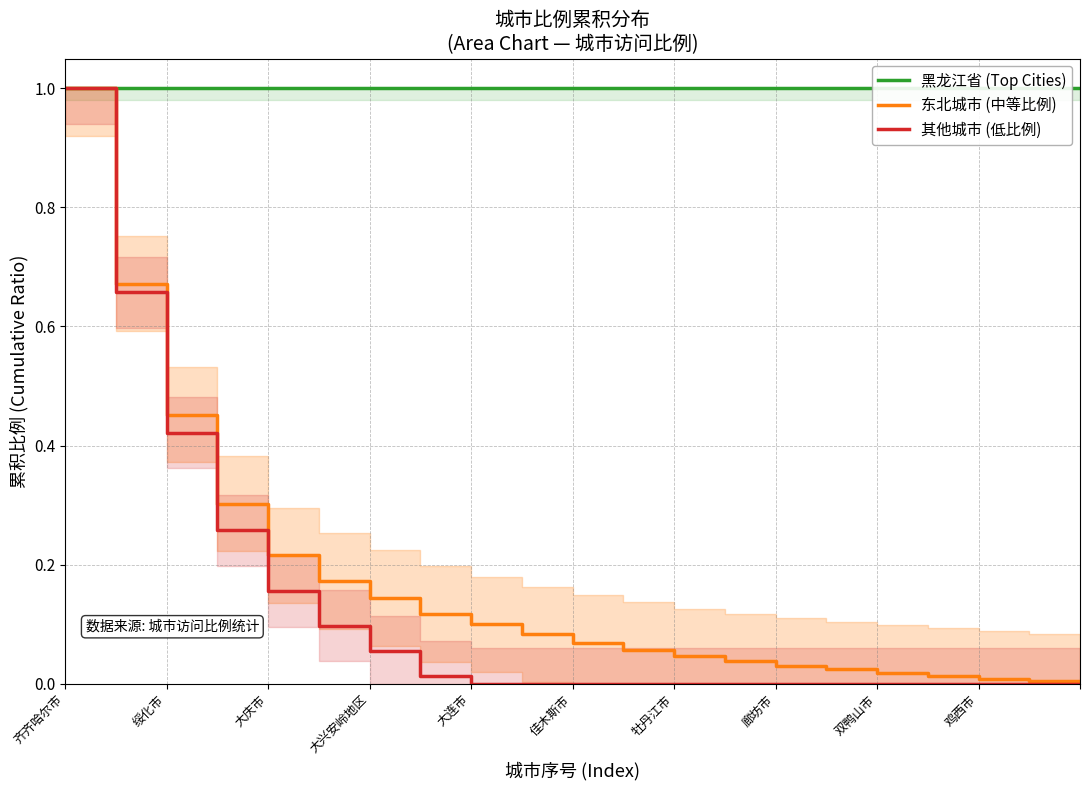

Which label corresponds to the largest value in the chart?

齐齐哈尔市